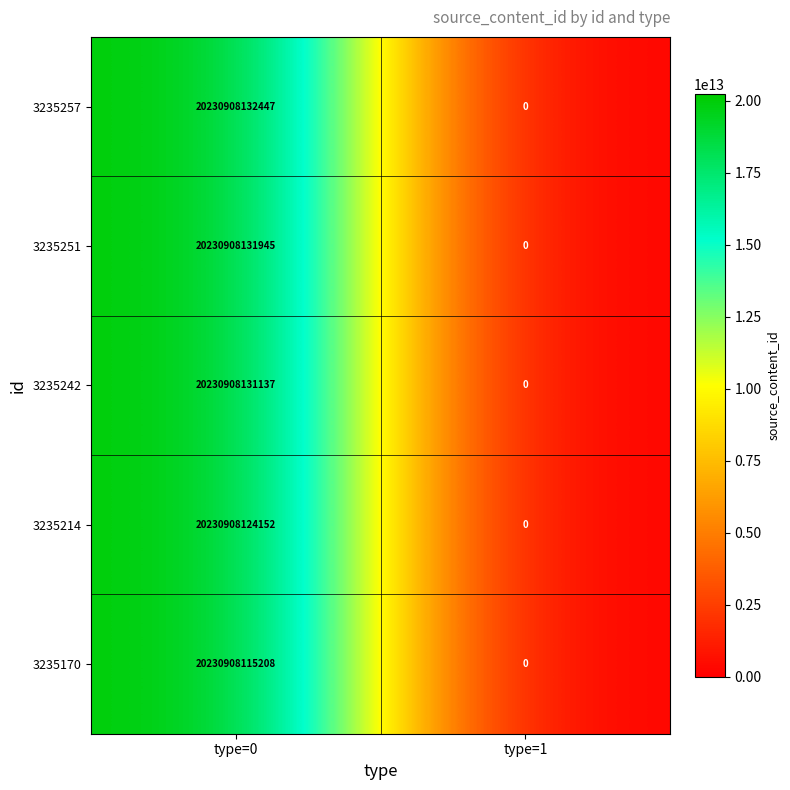

At which category is the sum across all series the highest?

type=0